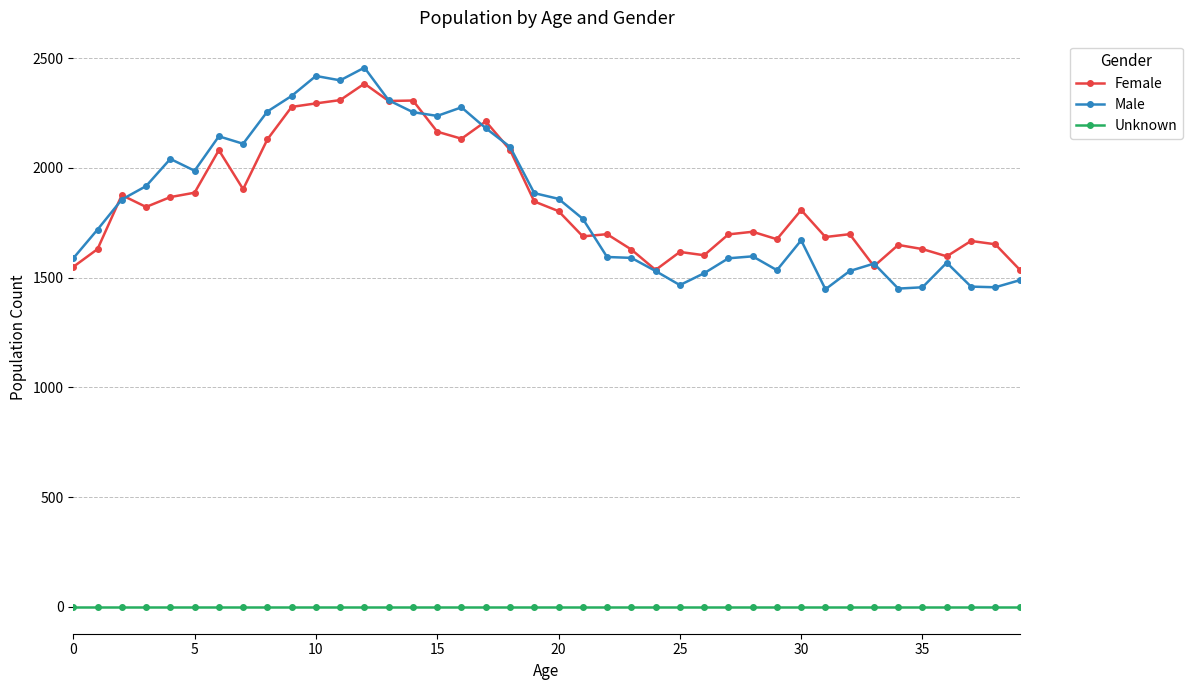

What is the greatest value displayed?

2457